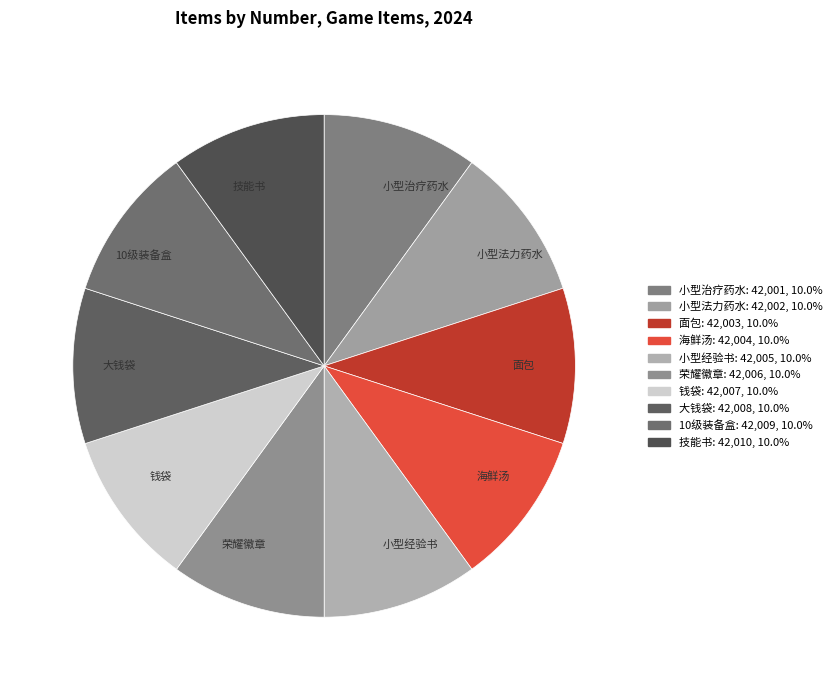

How many segments does this pie chart have?

10